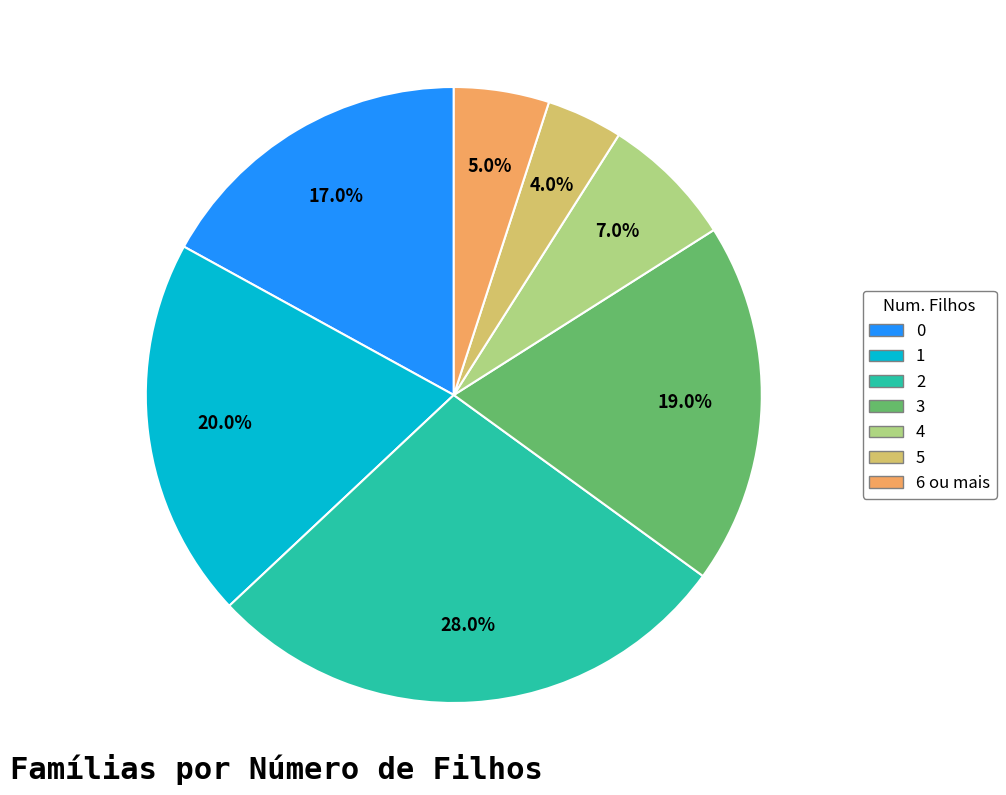

Is it true that 6 ou mais is 1% of the pie?

False